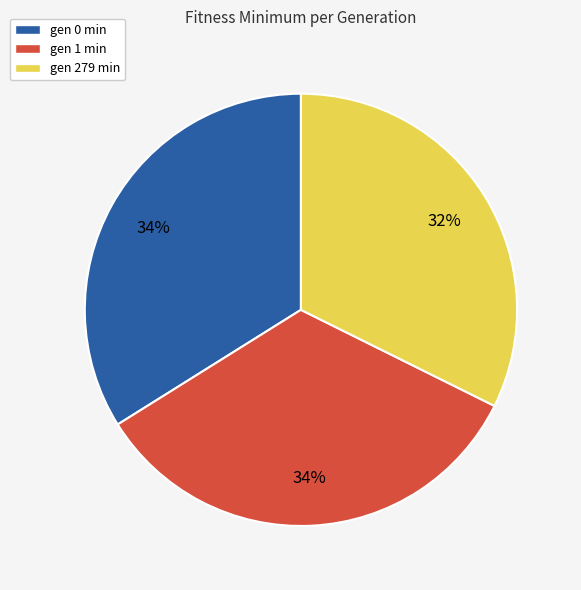

Is there a majority slice in this chart?

No